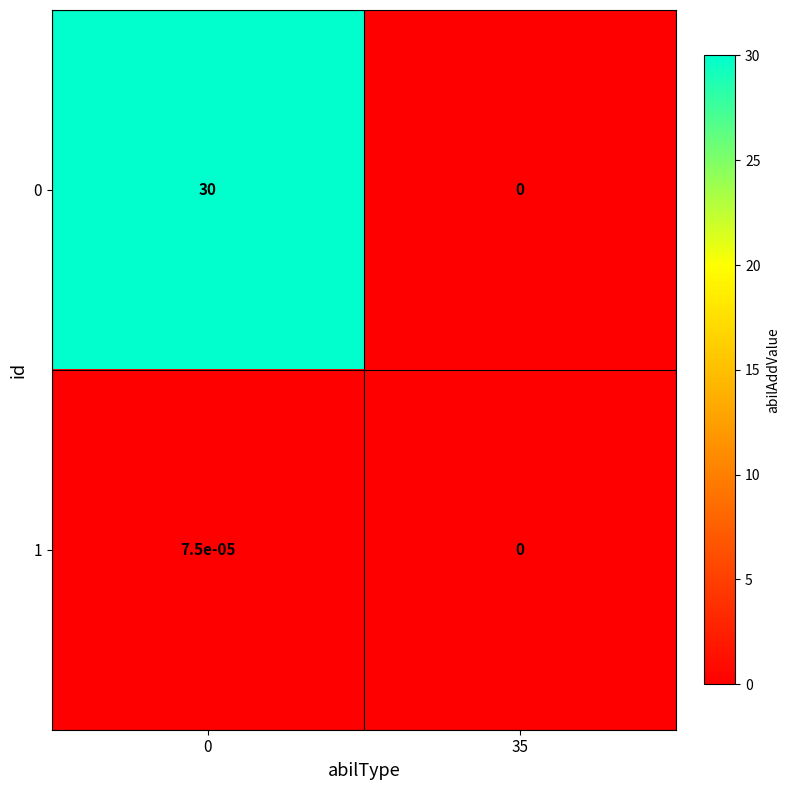

The 0 series shows 30.0 at 0. True or false?

True